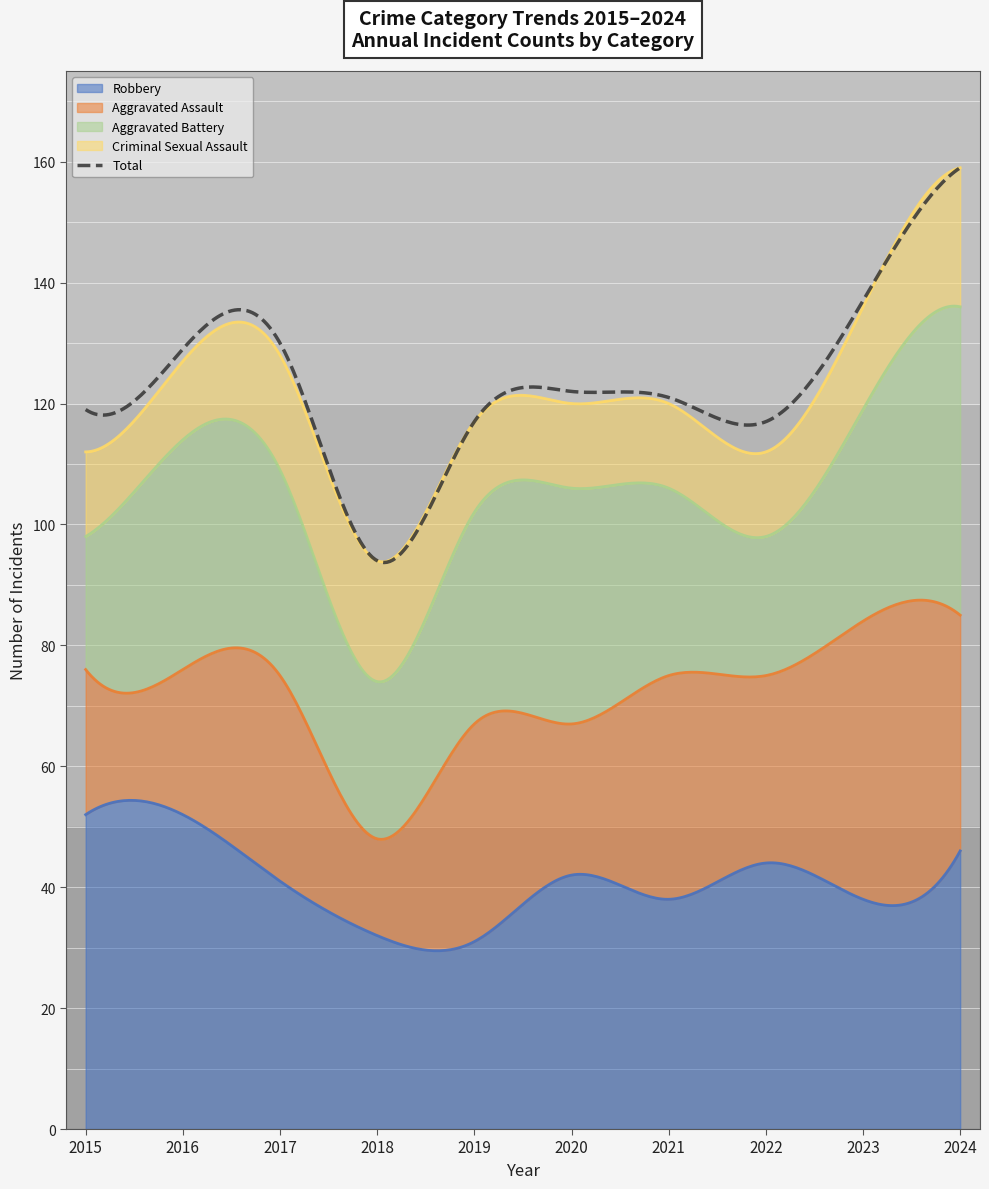

Which series has the largest range (max minus min)?

Total